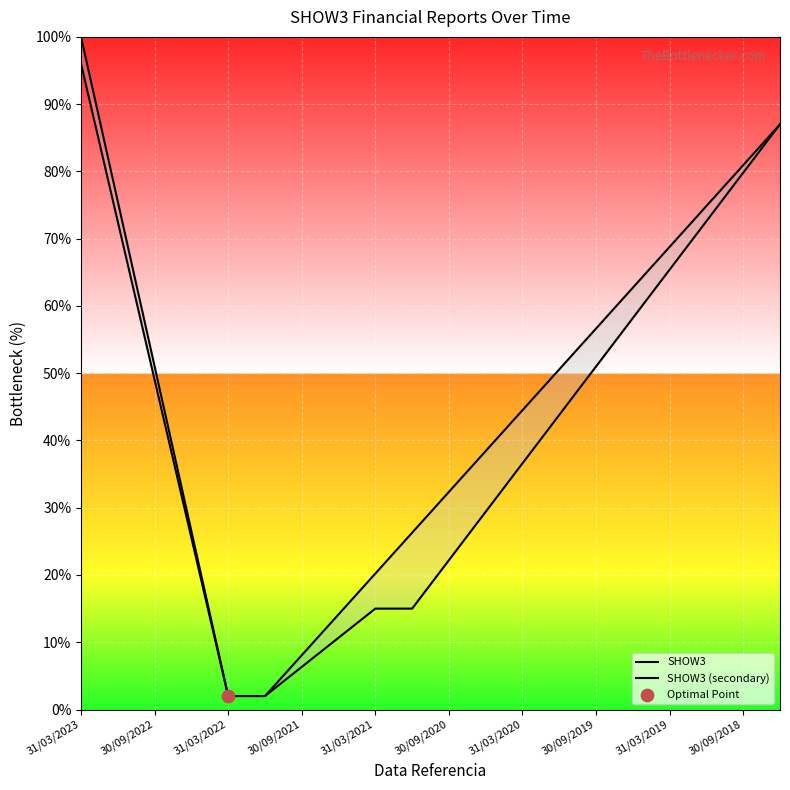

Which series has the largest Y range (max minus min)?

SHOW3